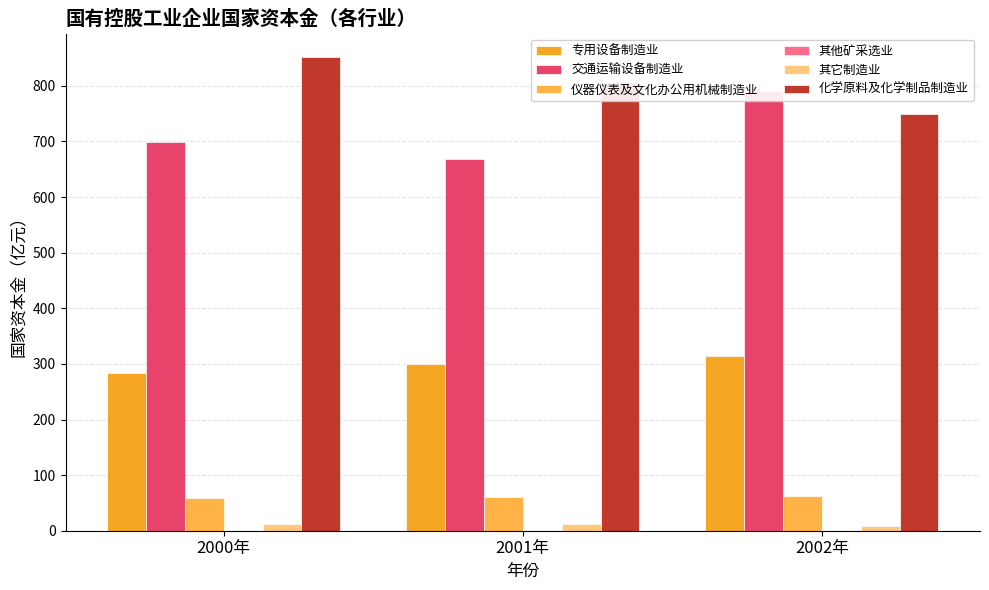

At how many categories does at least one series exceed 718?

3